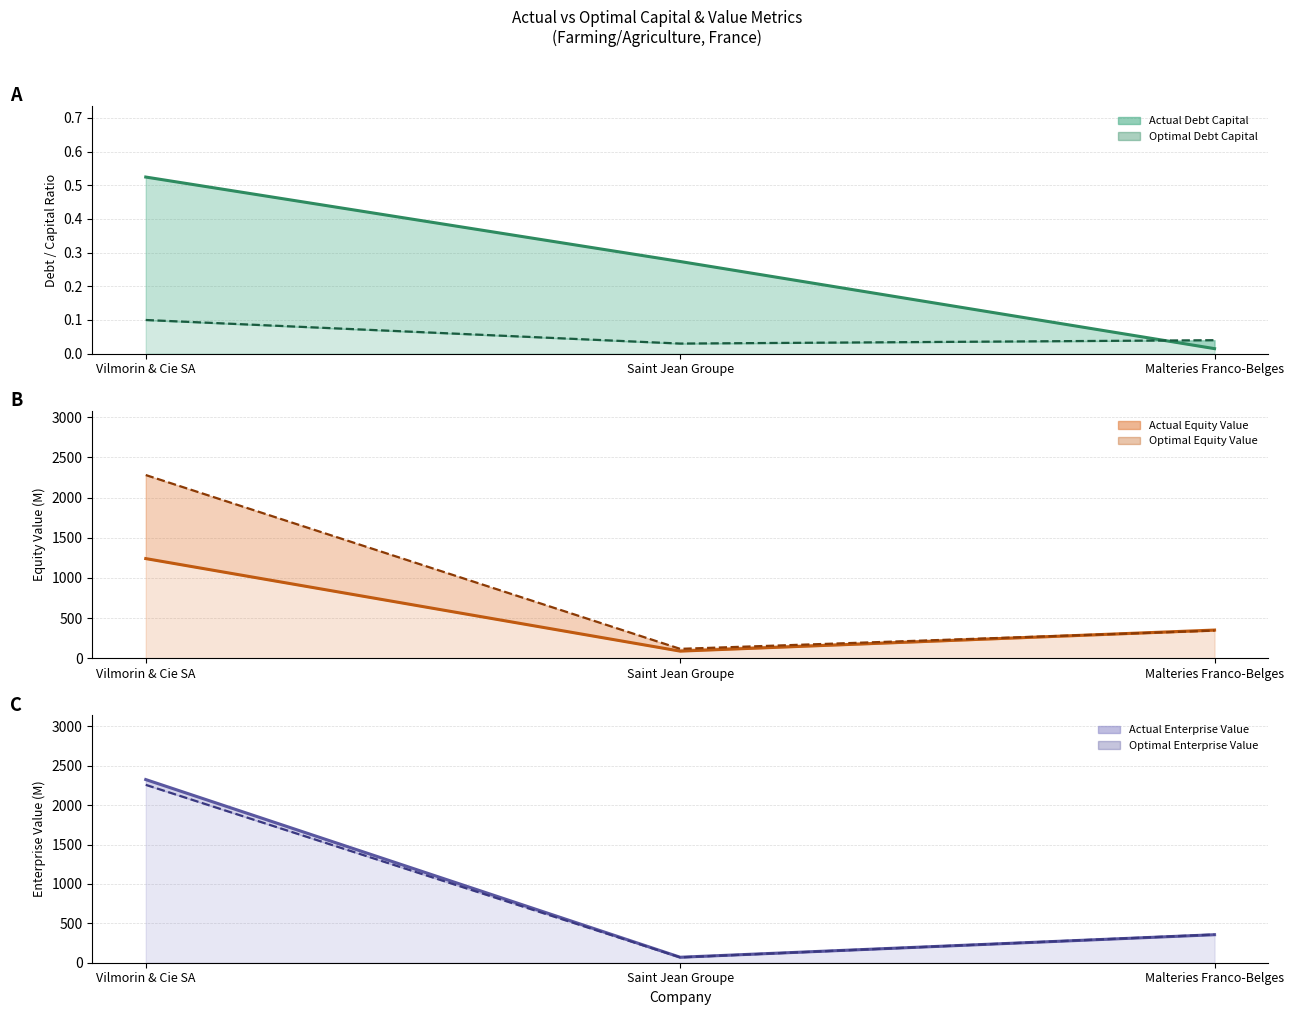

At which category is the sum across all series the highest?

Vilmorin & Cie SA